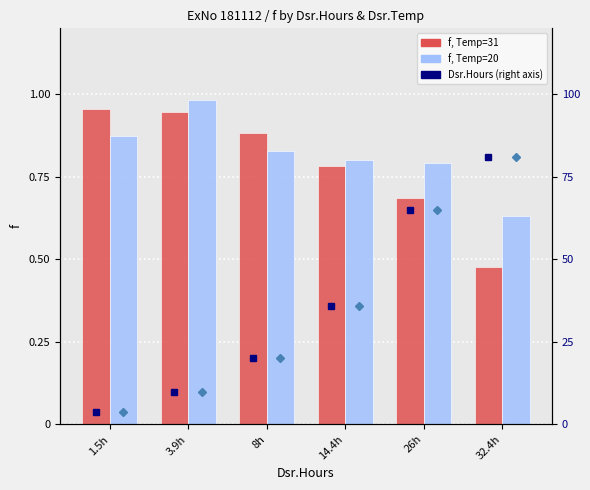

What is the total value across all series at 14.4h?

73.6